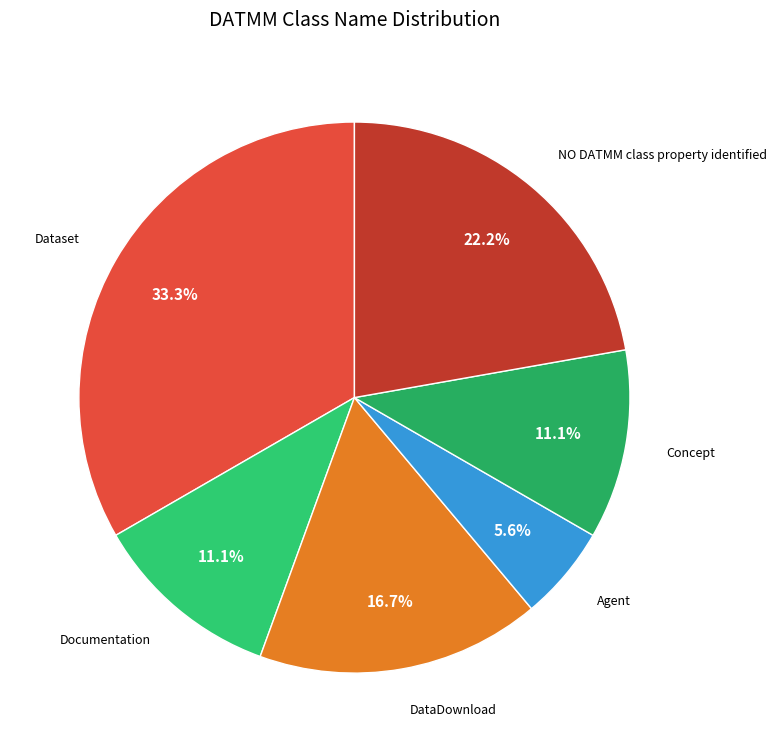

What percentage is the Agent slice, to the nearest percent?

6%